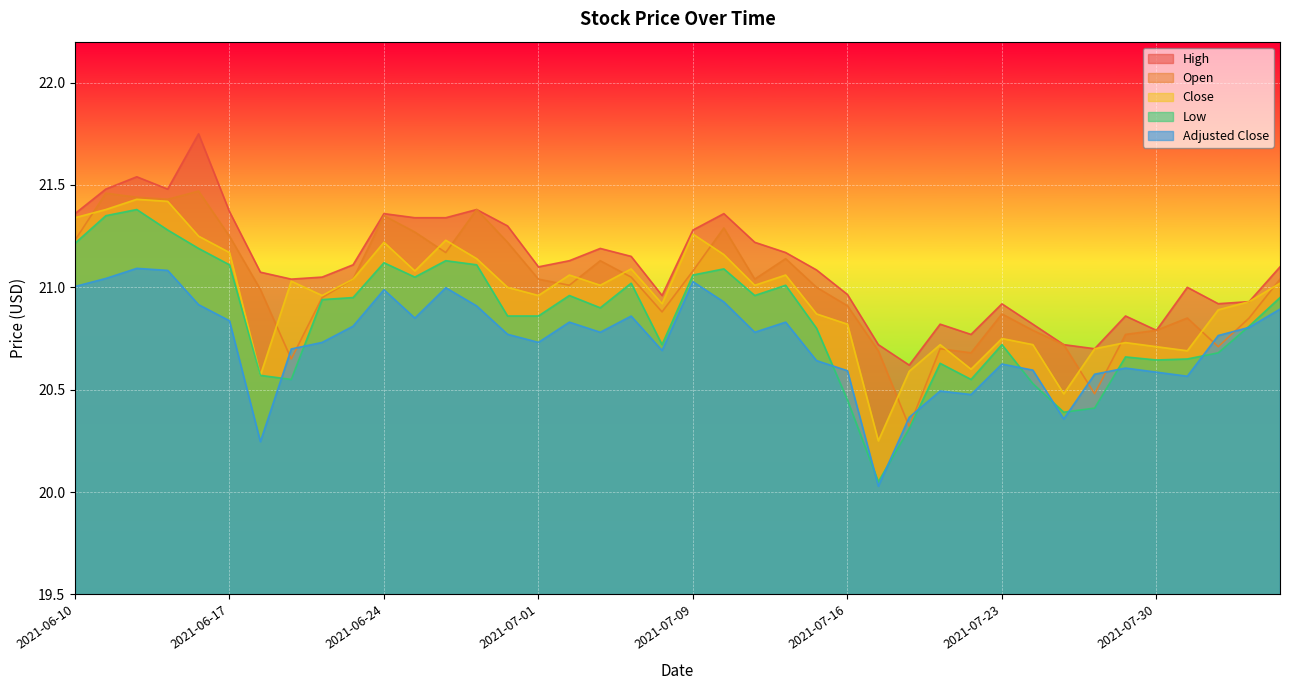

List the series in order of their peak value, lowest first.

Adjusted Close, Low, Close, Open, High